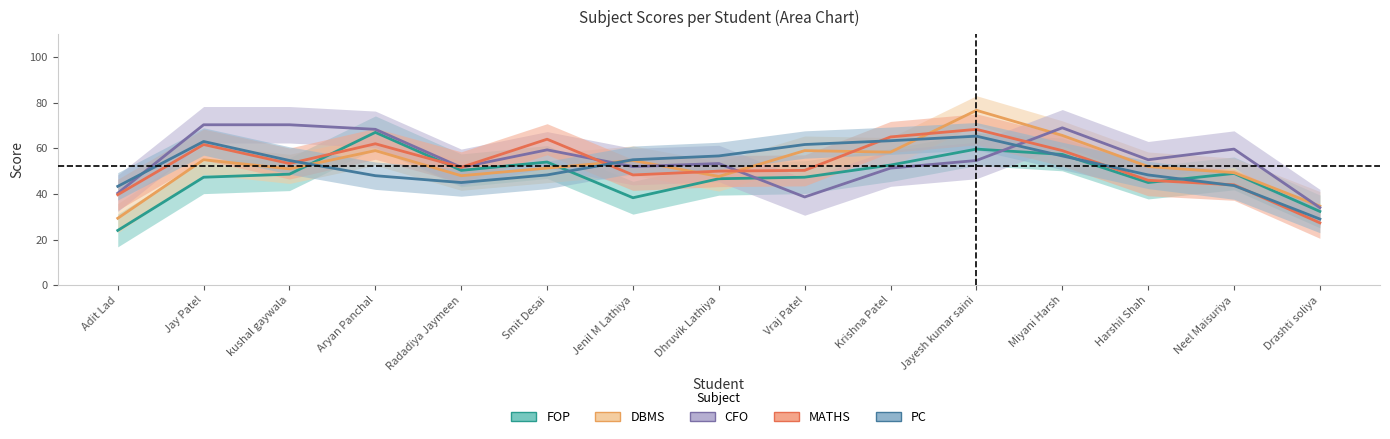

The value of CFO at Aryan Panchal is 68.3. True or false?

True